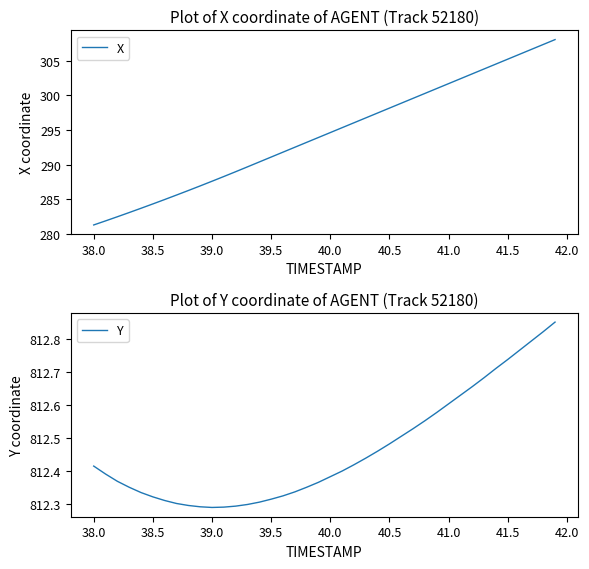

What is the sum of all X values?

11774.3